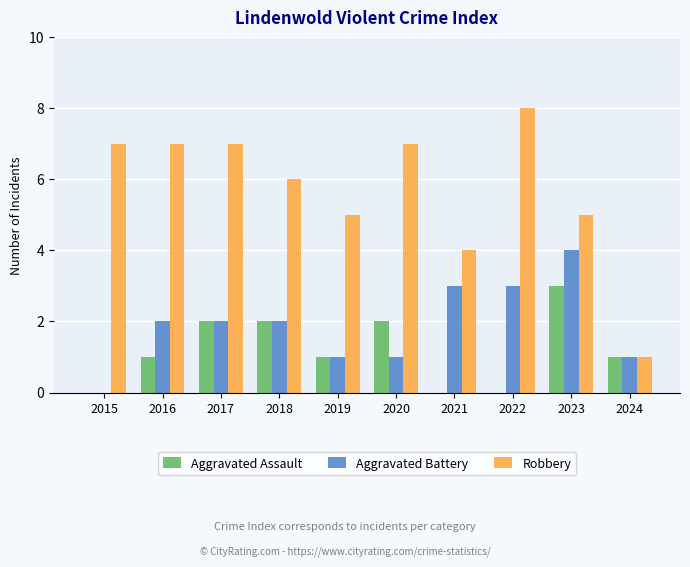

Is the value of Aggravated Battery at 2020 greater than the value of Aggravated Assault at 2020?

No